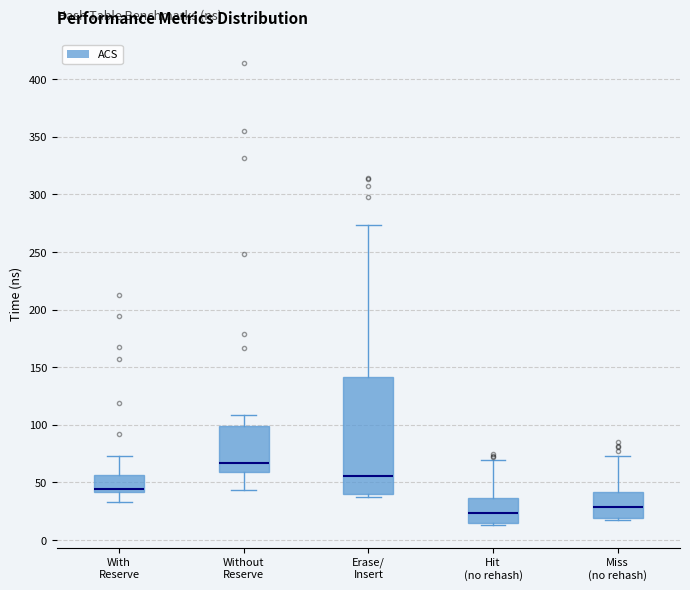

Comparing the boxes themselves (not the whiskers), which one is the tallest?

Erase/ Insert